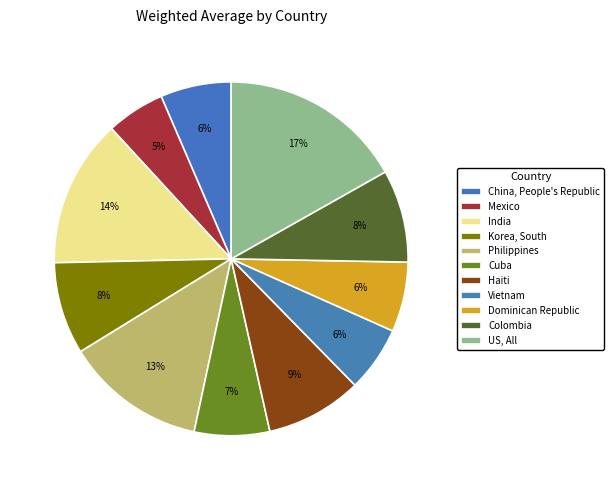

How much of the chart is everything except Colombia?

91.5%